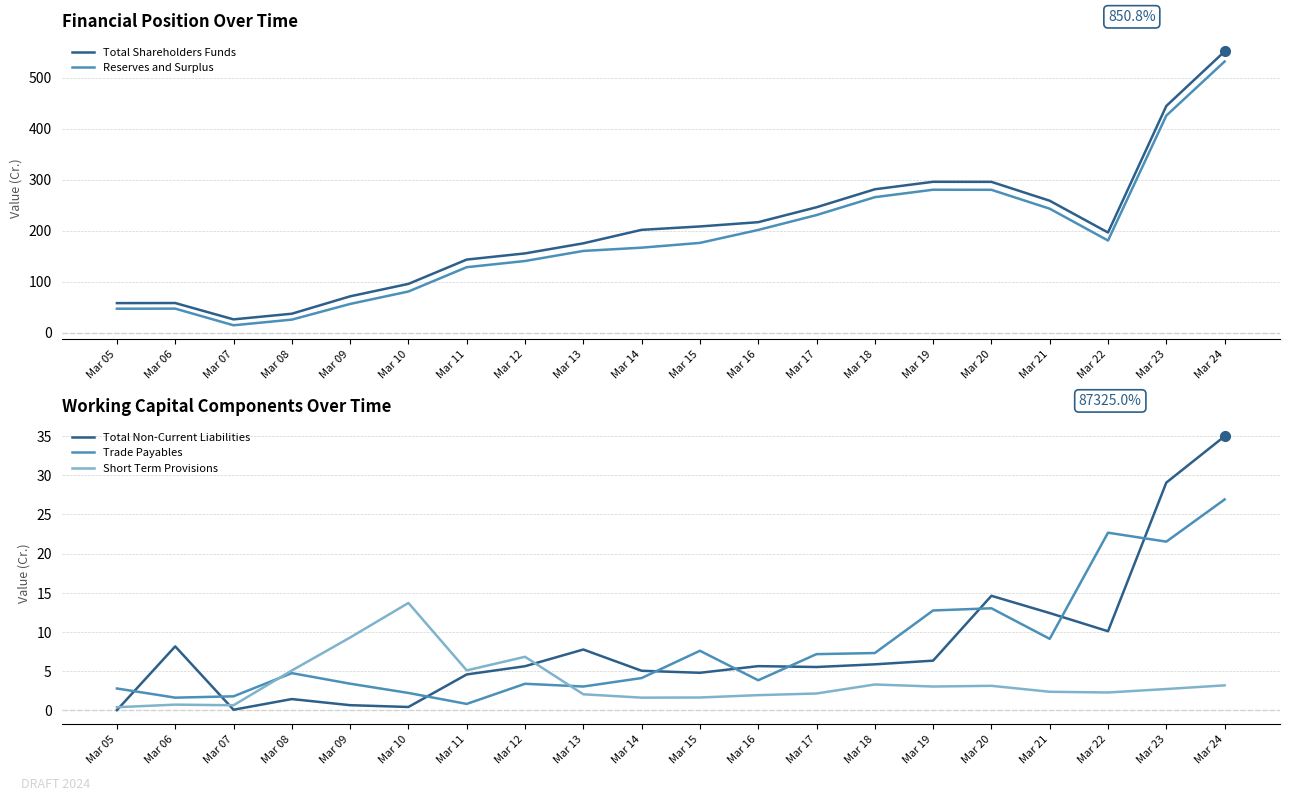

The Reserves and Surplus series shows 47.1 at Mar 06. True or false?

True